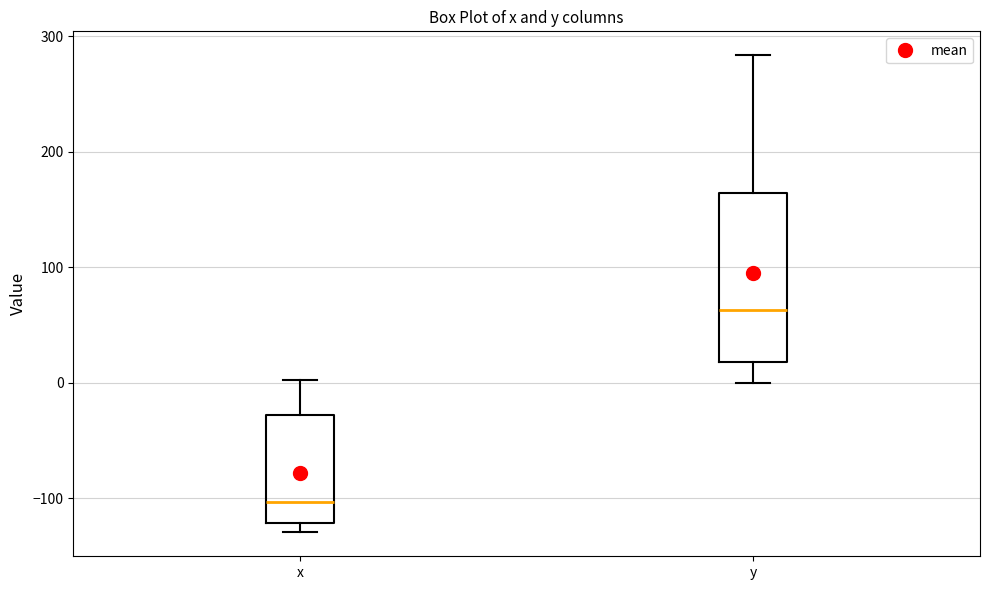

Which box's median line is the highest?

y